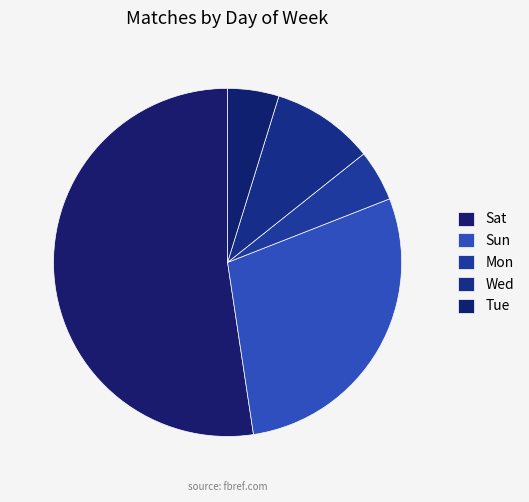

Rank the categories by value from lowest to highest.

Mon, Tue, Wed, Sun, Sat